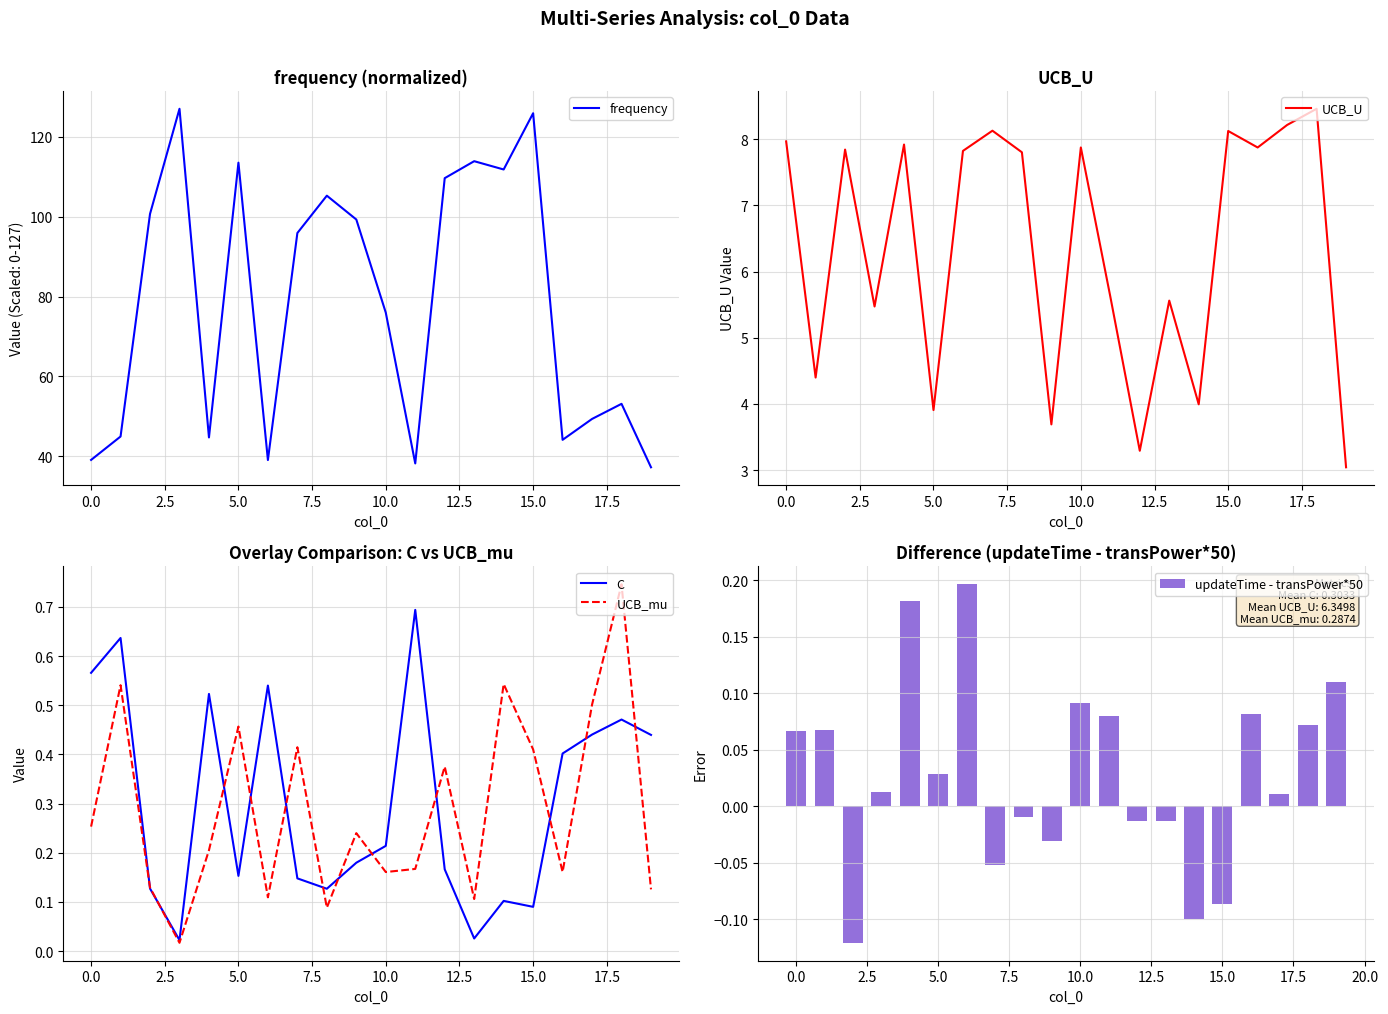

At which label is frequency closest to 82?

10.0